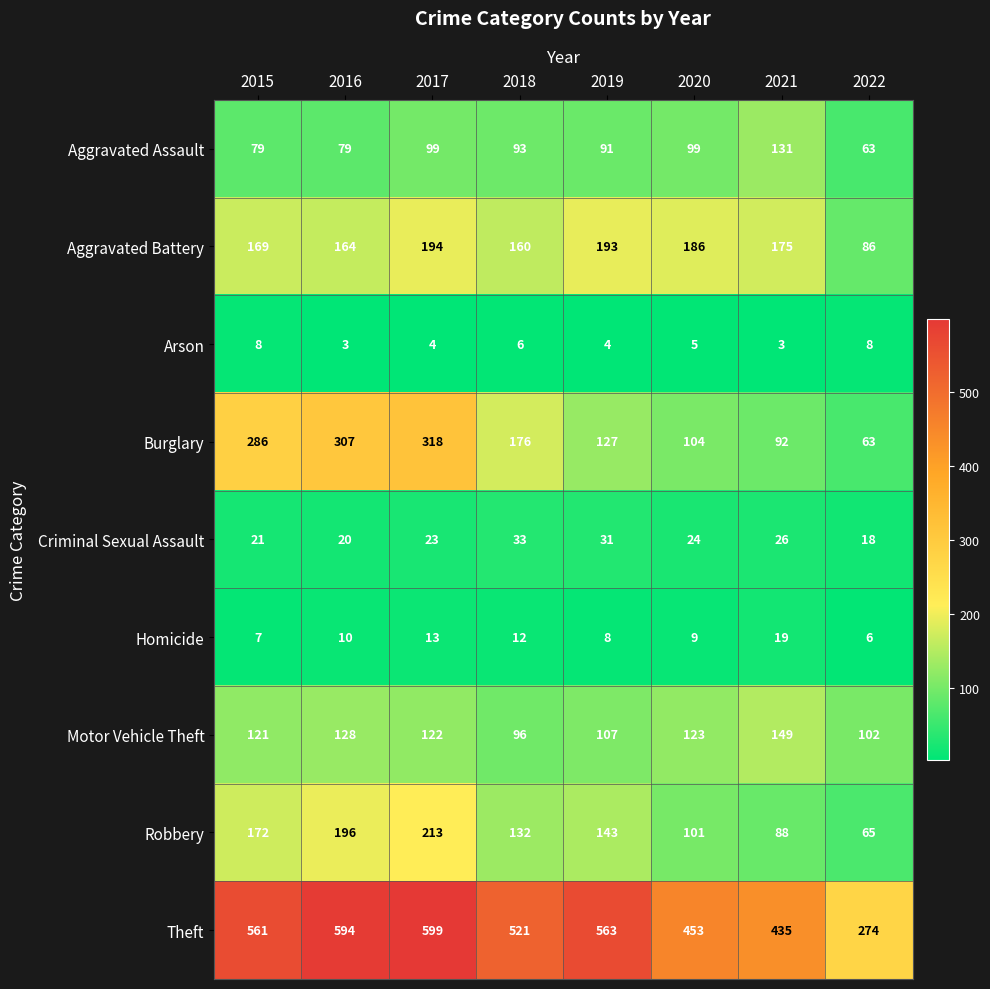

At which category does the chart reach its peak across all series?

2017